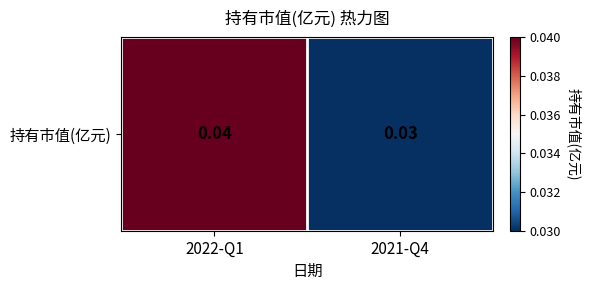

Which category has the lowest value across all series?

2021-Q4